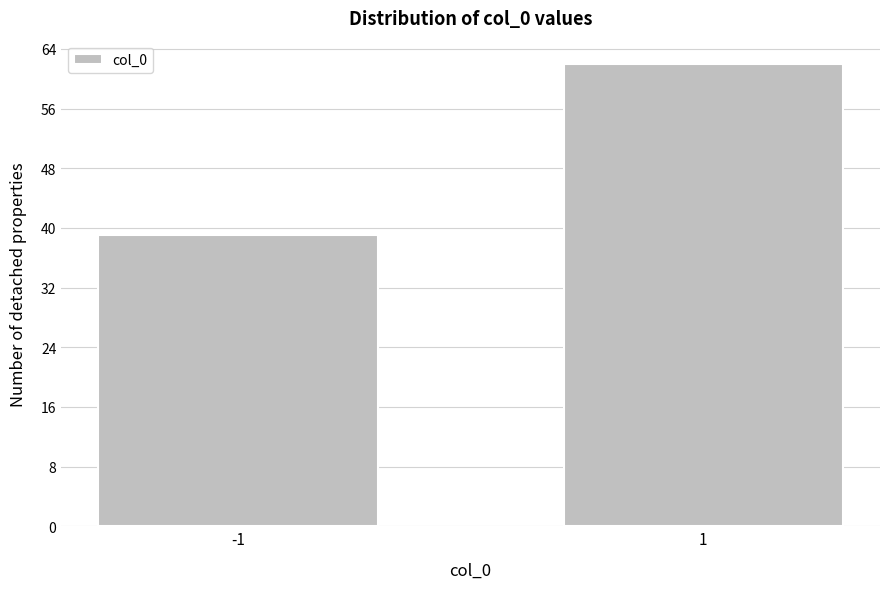

Reading left to right, list all the values displayed in this chart.

-1=39	1=62